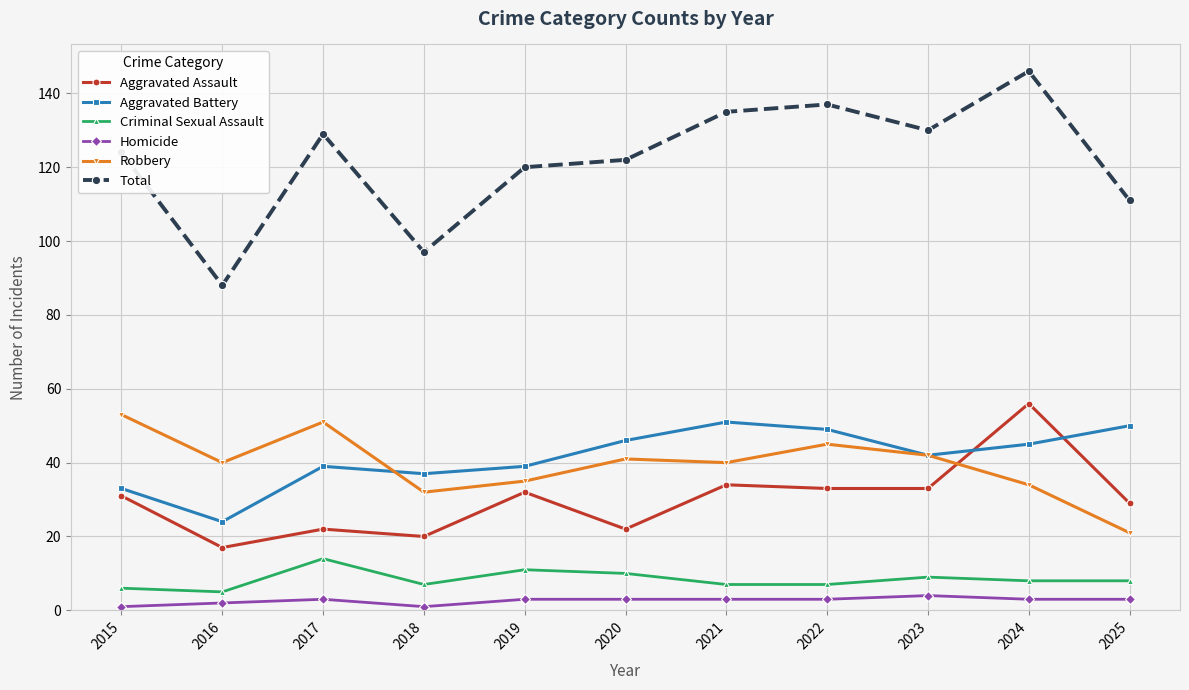

Between 2016 and 2022, which series saw the biggest shift?

Total